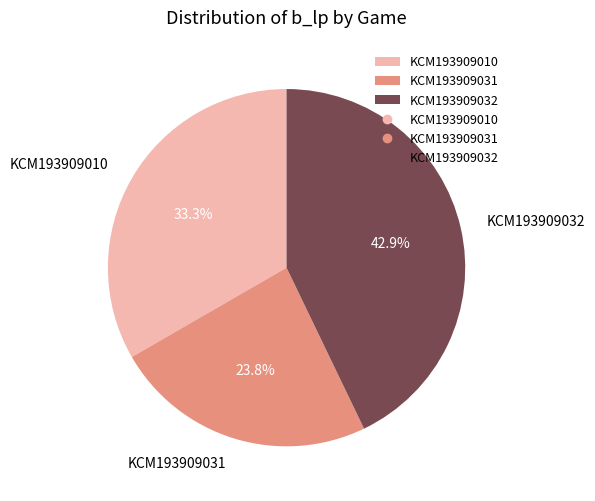

To the nearest percent, what is the average slice percentage?

33%